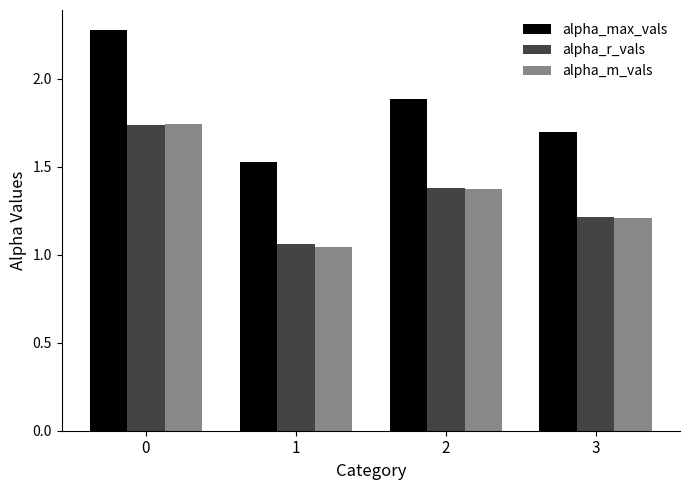

What is the sum of the alpha_r_vals values at 1 and 2?

2.4